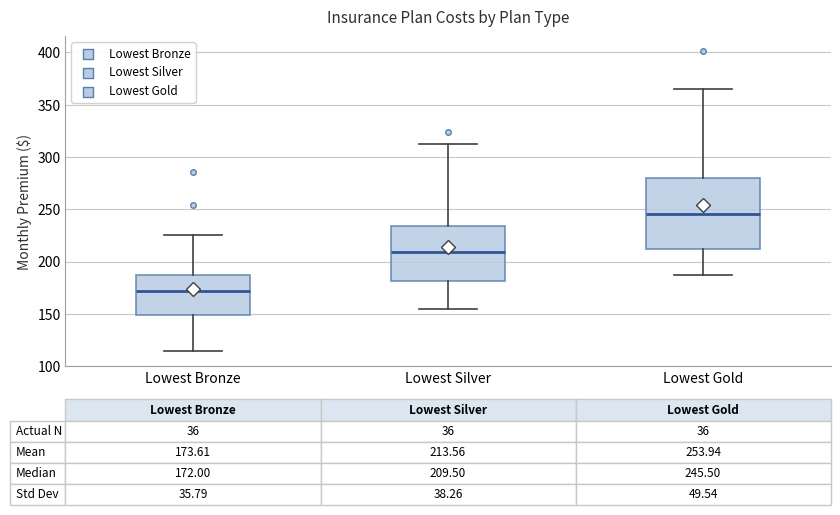

Which box is the tallest, from its lower edge to its upper edge?

Lowest Gold